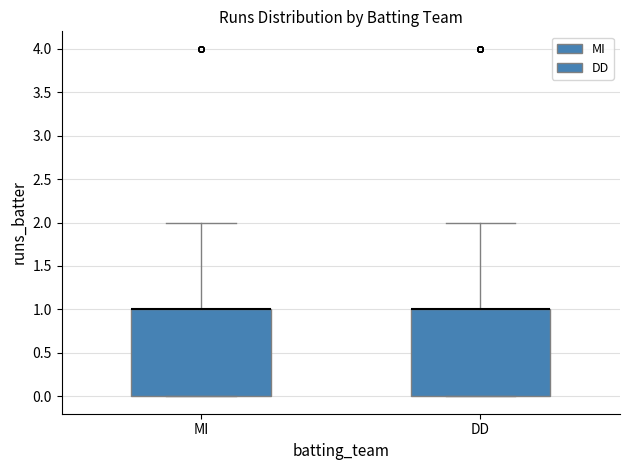

Reading left to right, read every box against the y-axis: the position of its median line, the range the box covers, and the ends of its whiskers. The values are not printed on the chart, so give them approximately, as read against the axis.

MI: median 1 (drawn on the box's upper edge), box 0 to 1, whiskers 0 to 2
DD: median 1 (drawn on the box's upper edge), box 0 to 1, whiskers 0 to 2